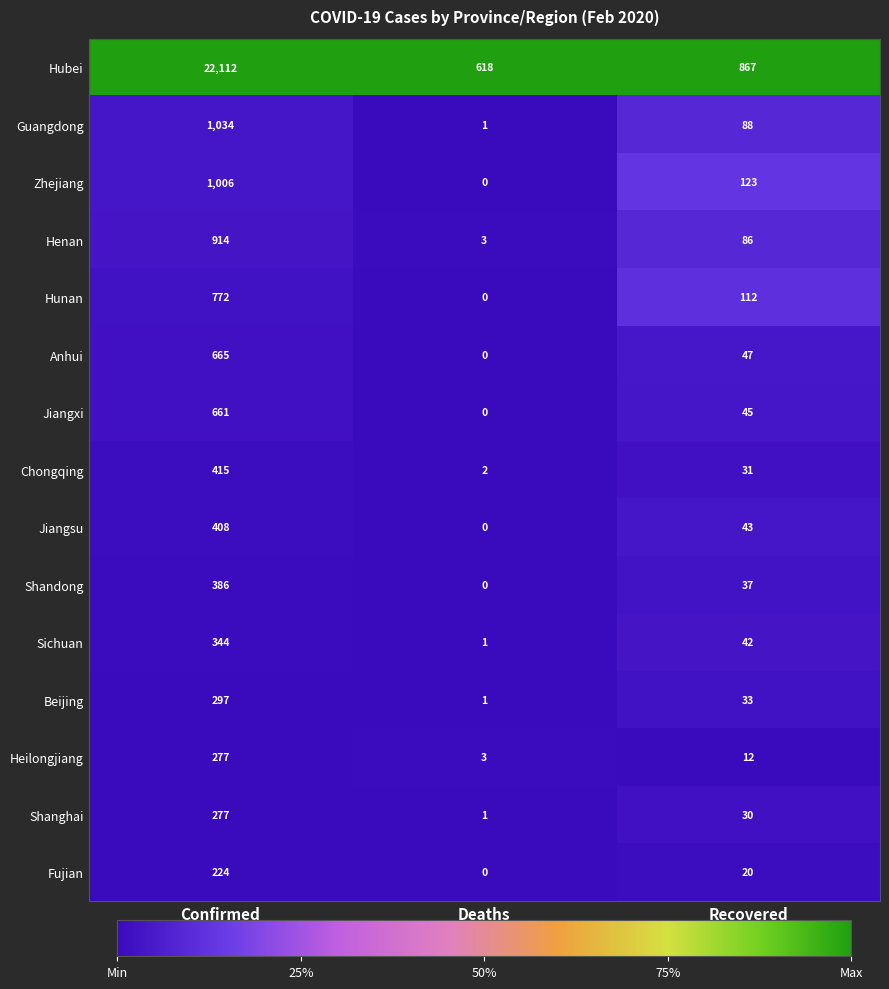

Which series has the widest spread of values?

Hubei